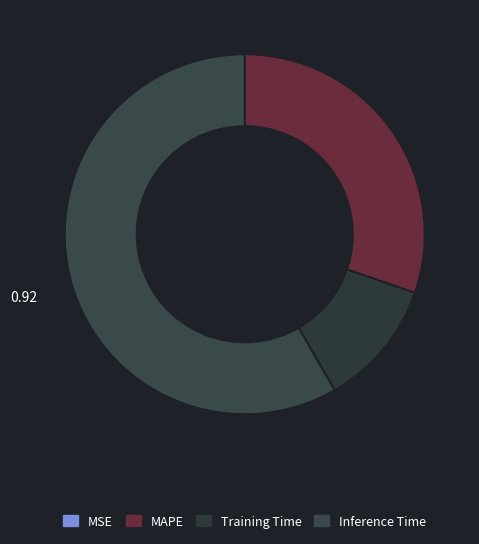

The Training Time slice represents 11% of the pie. True or false?

True